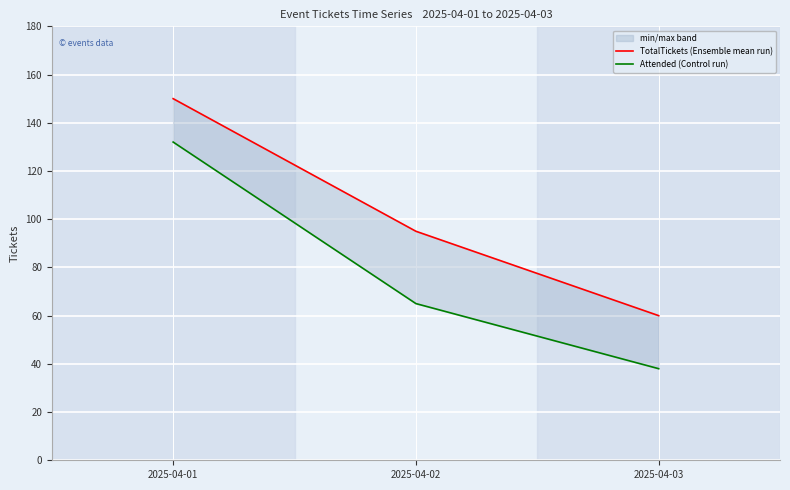

At which category is the sum across all series the highest?

2025-04-01